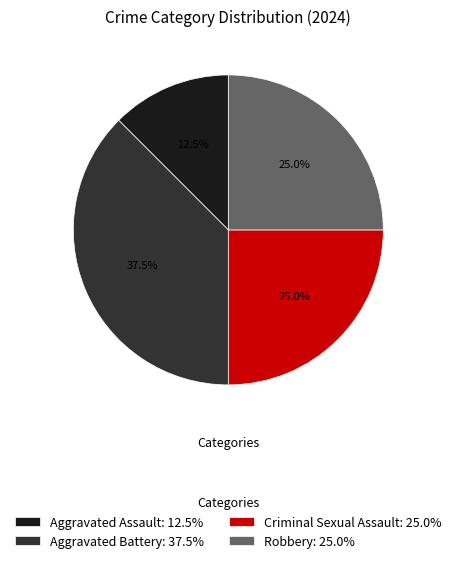

What is the ratio of the value at Aggravated Battery to the value at Robbery?

1.5